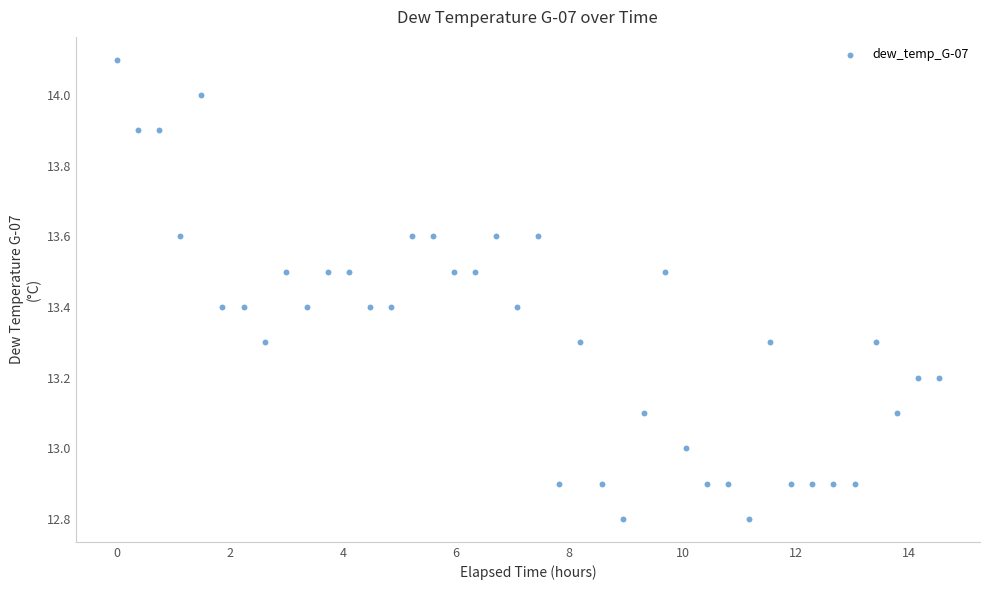

What is the range of Y values (max minus min)?

1.3